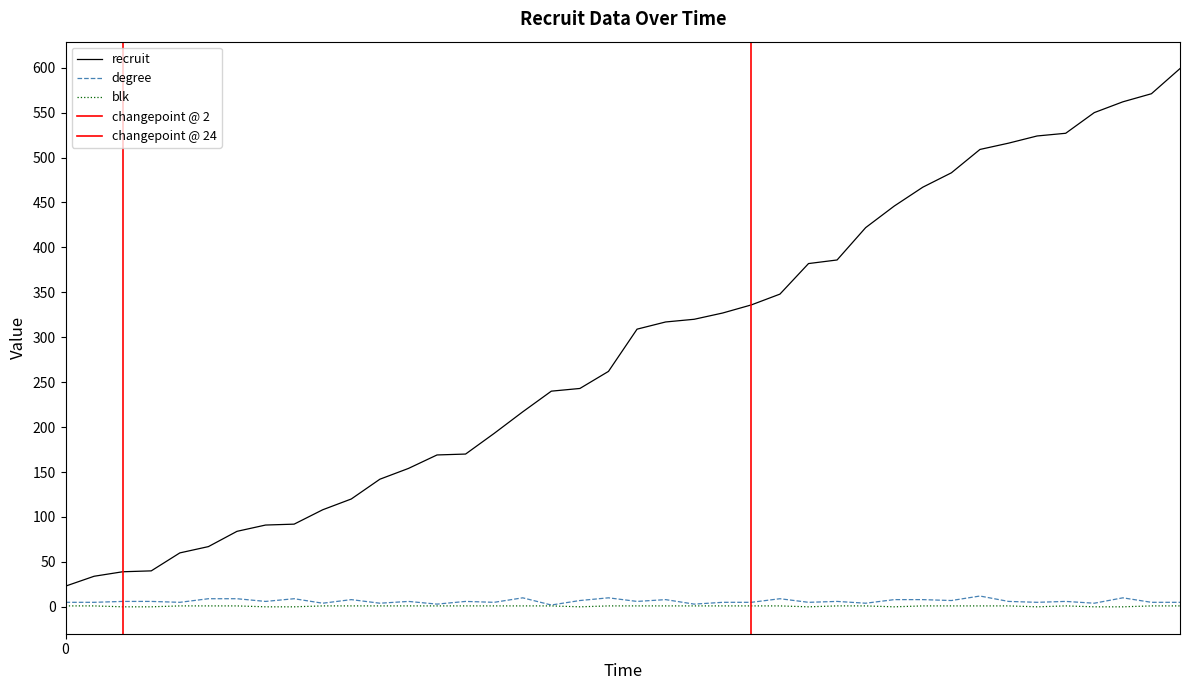

What is the total value across all series at 317?

326